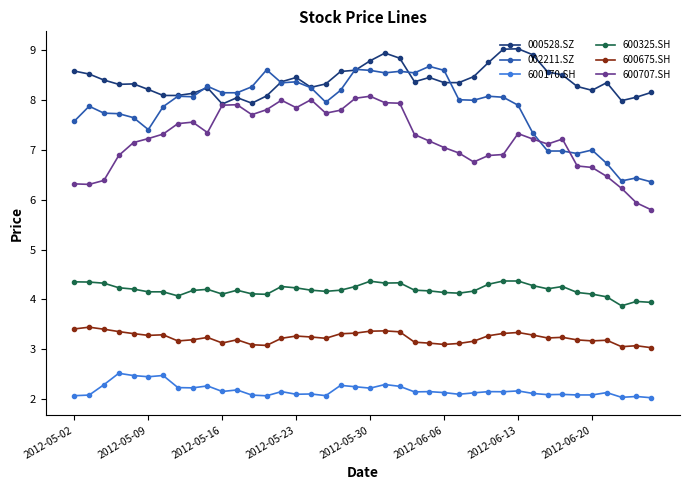

List the series in order of their peak value, highest first.

000528.SZ, 002211.SZ, 600707.SH, 600325.SH, 600675.SH, 600170.SH